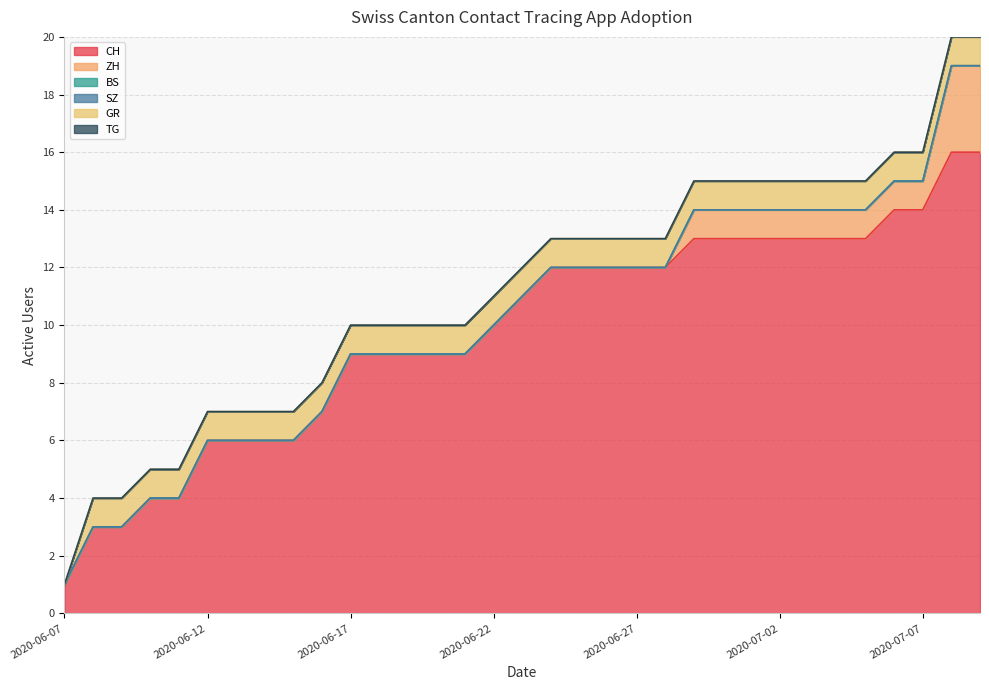

True or false: BS has more than 1 points higher than both neighbors.

False